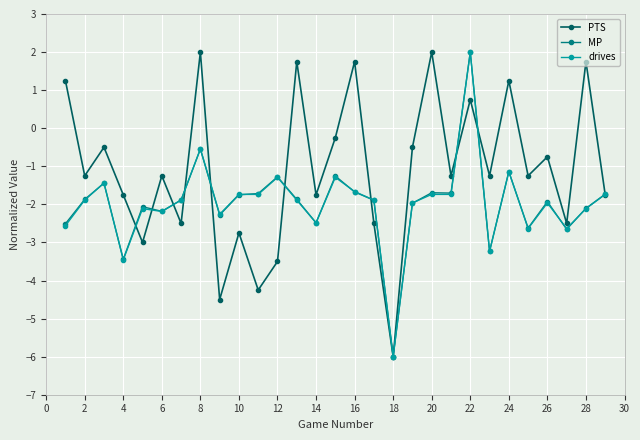

What is the difference between the maximum and minimum values in the MP series?

8.0